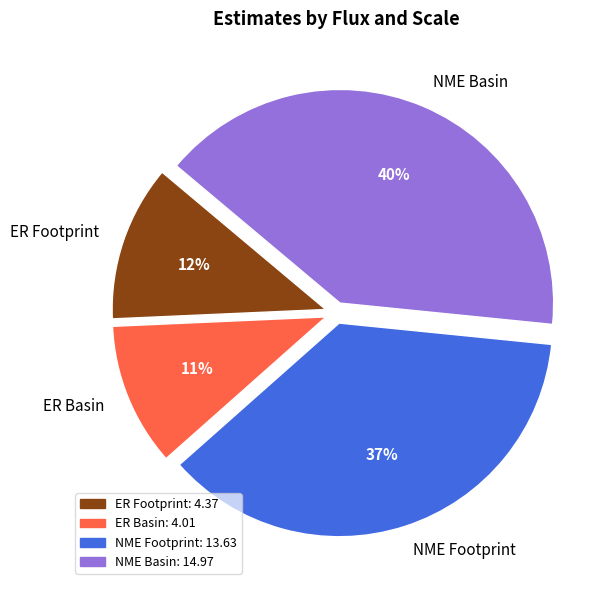

Is the sum of ER Basin and NME Basin greater than half?

Yes